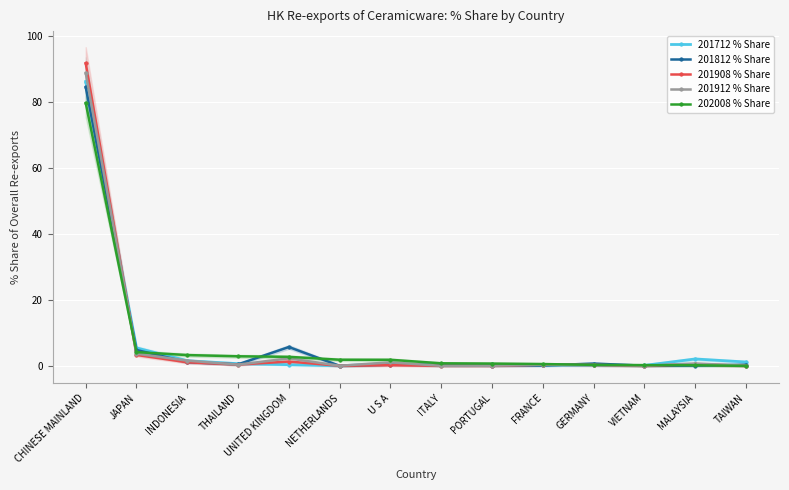

True or false: 201908 % Share and 202008 % Share cross at least once.

True